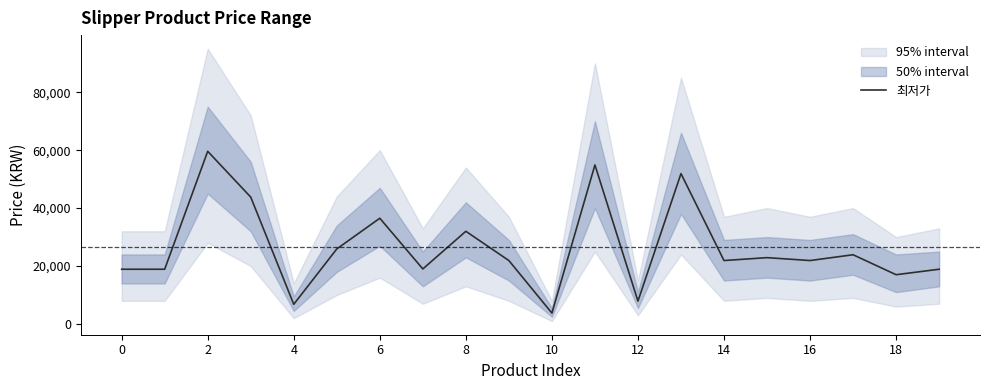

What is the difference between the maximum and second lowest values?

52800